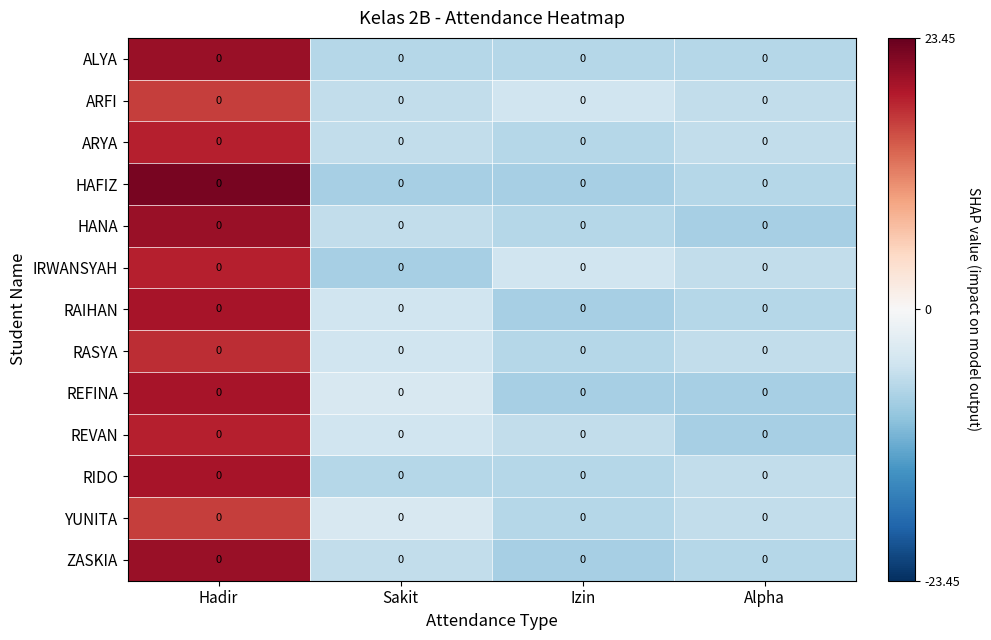

What is the difference between the maximum and minimum values in the ZASKIA series?

28.0